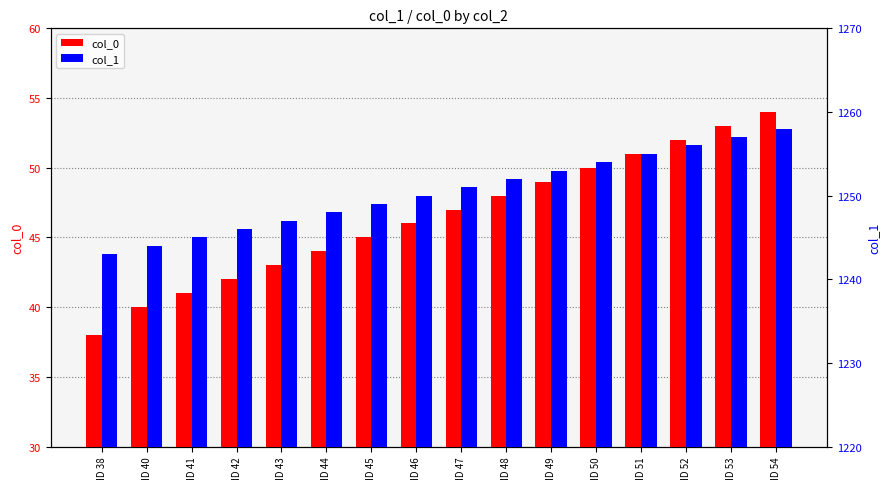

Between ID 38 and ID 45, which is larger?

ID 45